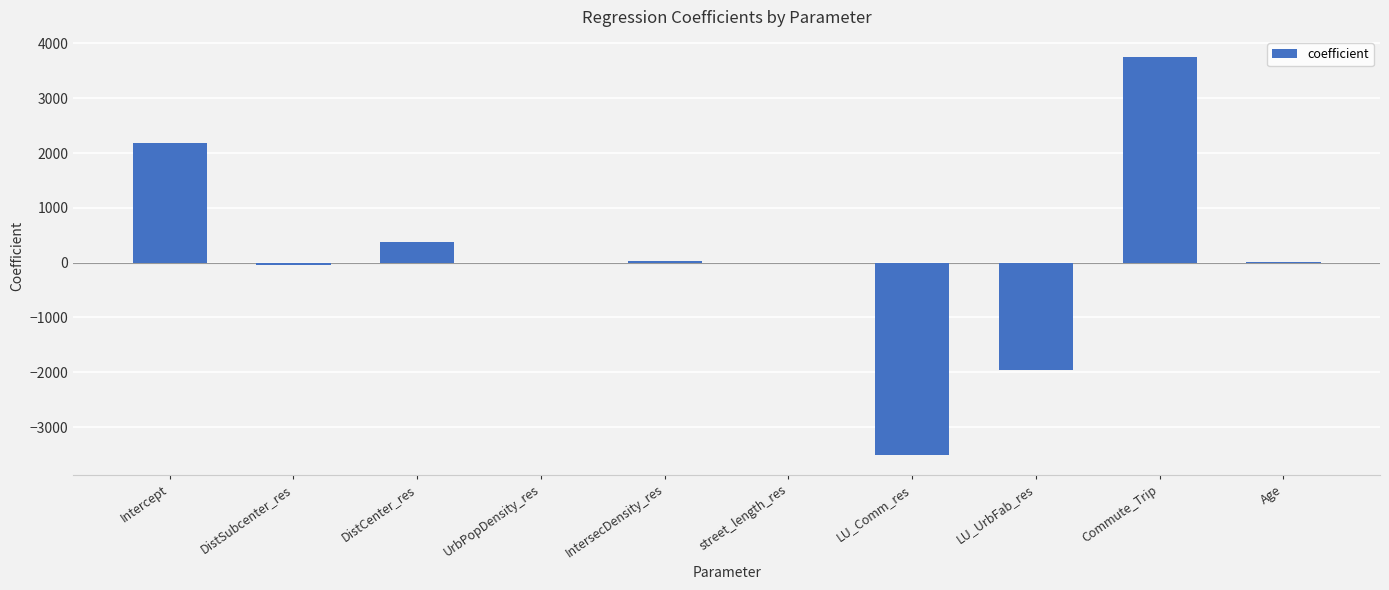

The chart shows a value of -1964.3 at LU_UrbFab_res. True or false?

True